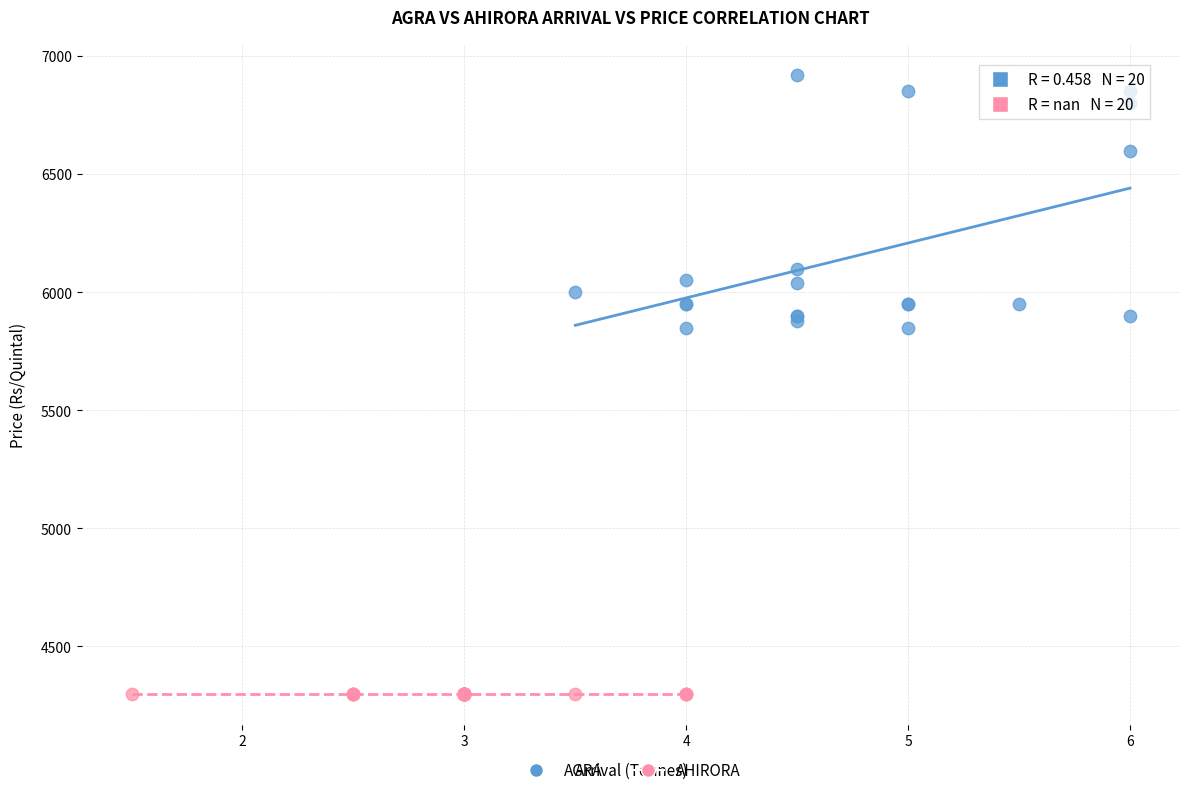

Which series contains the lowest Y value?

AHIRORA